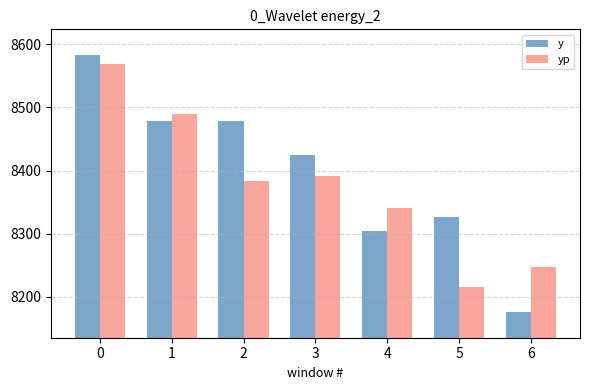

At which label does y reach its minimum?

6